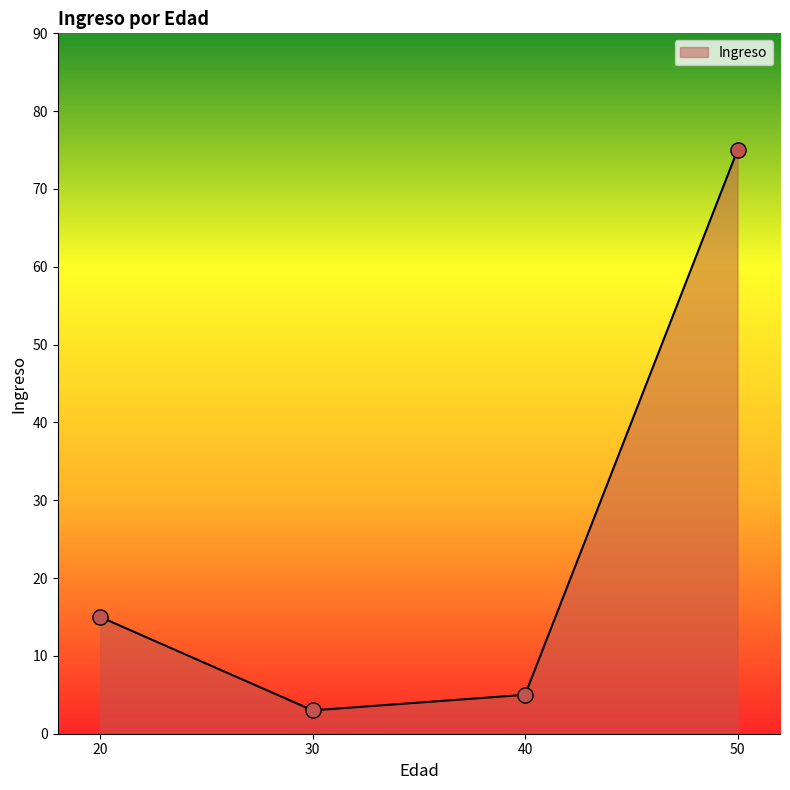

What is the change in value from 40 to 50?

+70